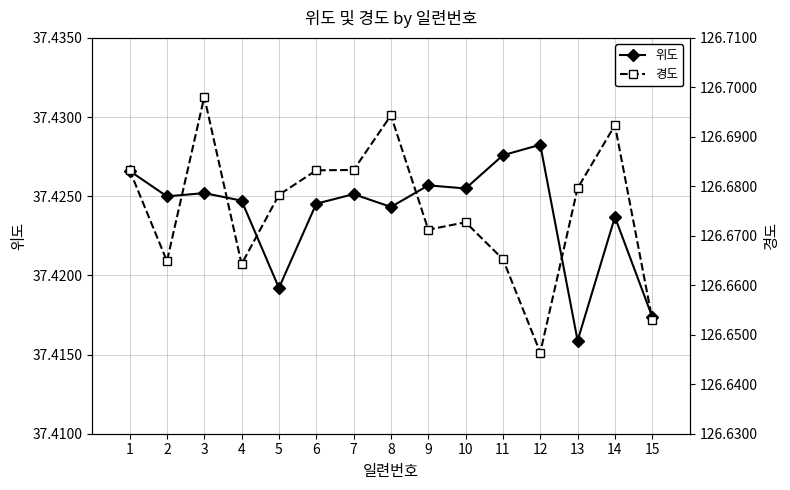

Rank the series by their average value, from lowest to highest.

위도, 경도